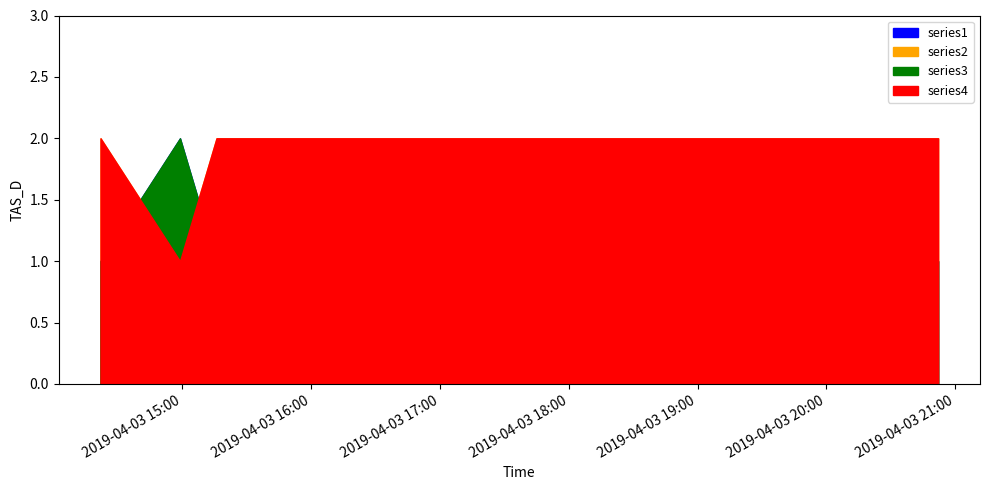

What is the label of the 4th point from the left?

2019-04-03 15:17:00